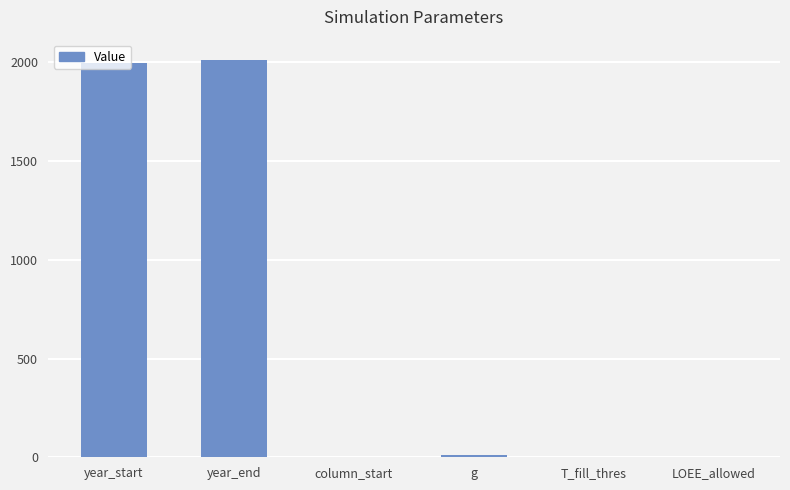

The value at LOEE_allowed is 1140.7. True or false?

False